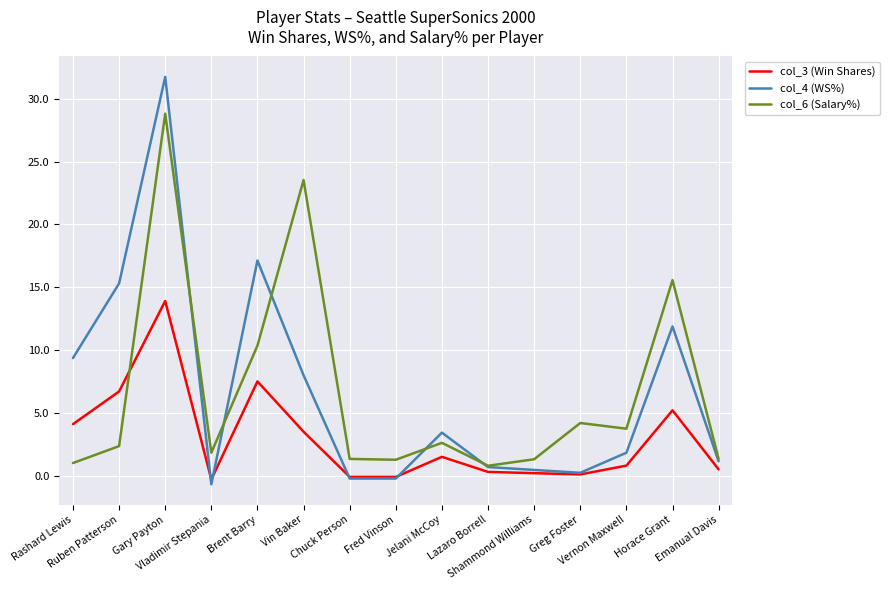

True or false: col_6 (Salary%) has a value of 2.3 at Greg Foster.

False